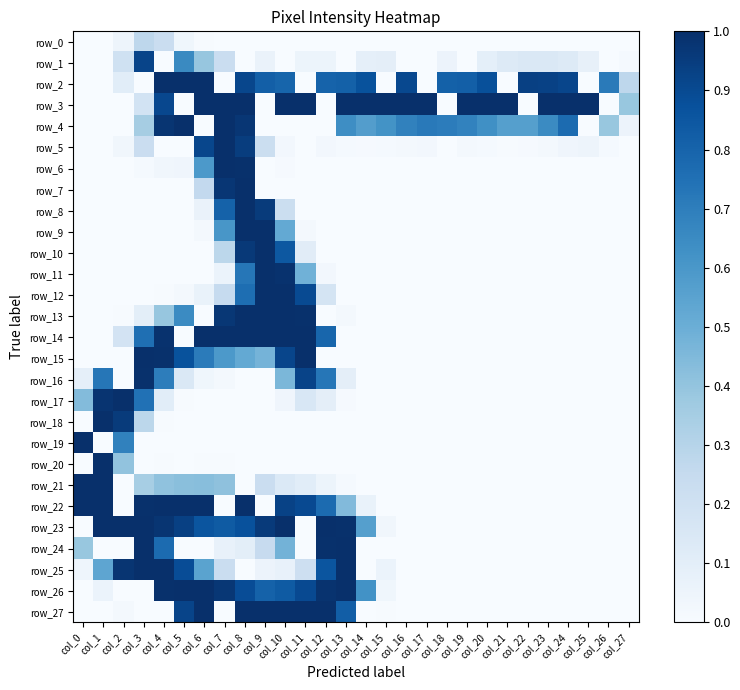

The value of row_17 at col_27 is 0.0. True or false?

True